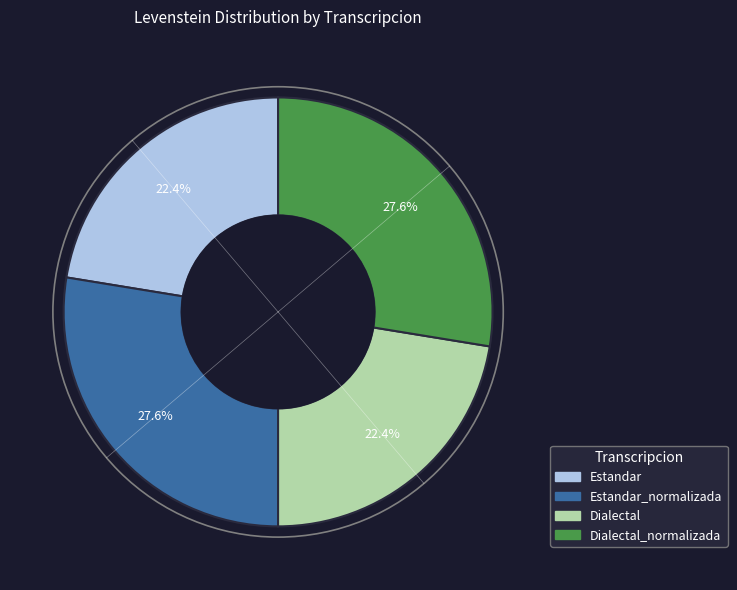

How many slices are in this pie chart?

4